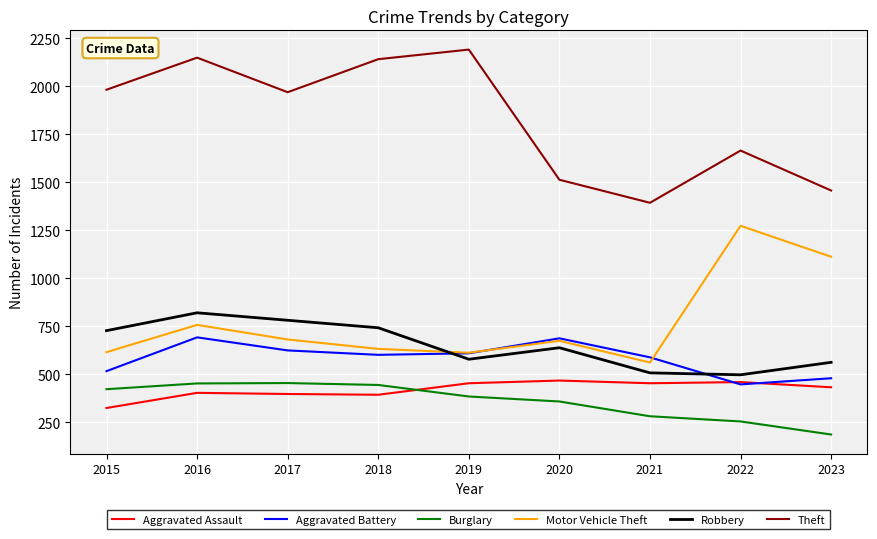

What is the difference between the second highest and second lowest values in the Theft series?

692